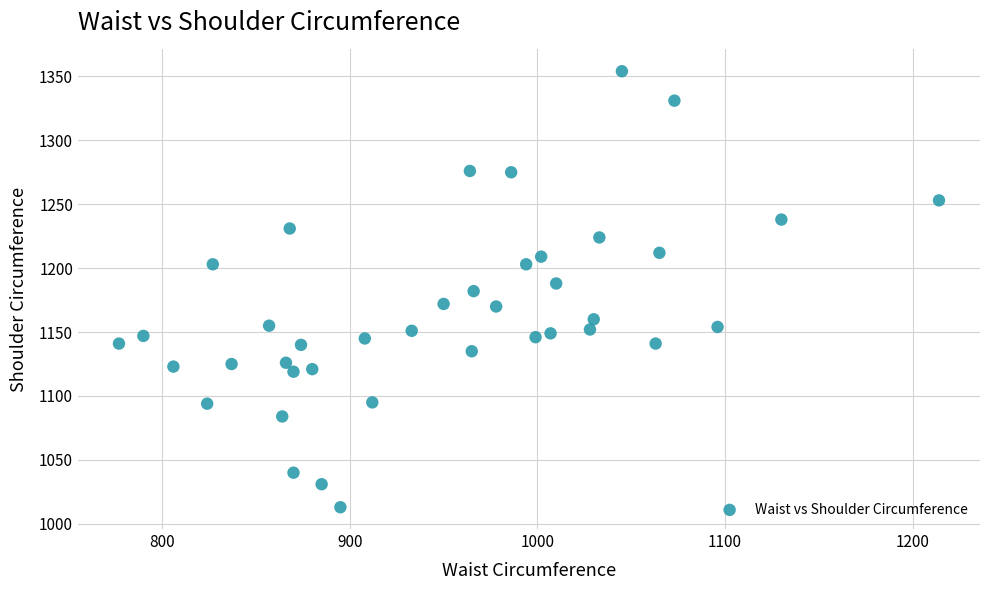

What is the range of X values (max minus min)?

437